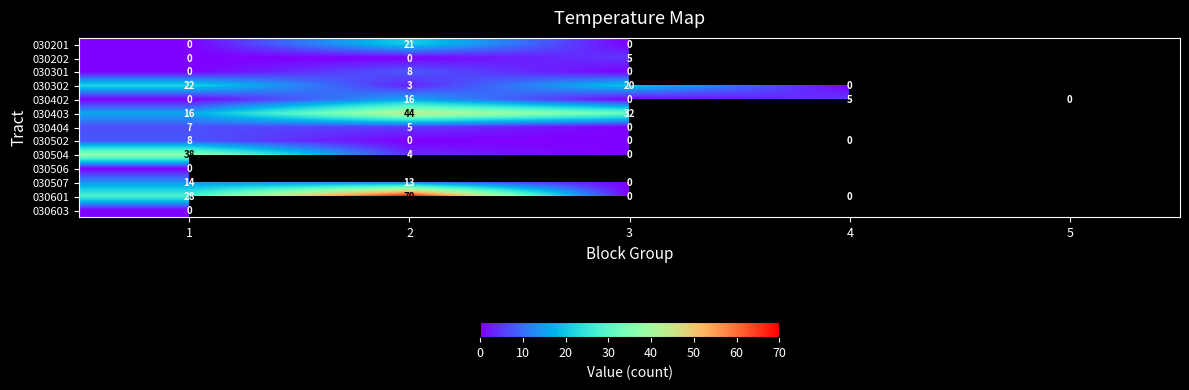

True or false: 030504 has a value of 8 at 1.

False